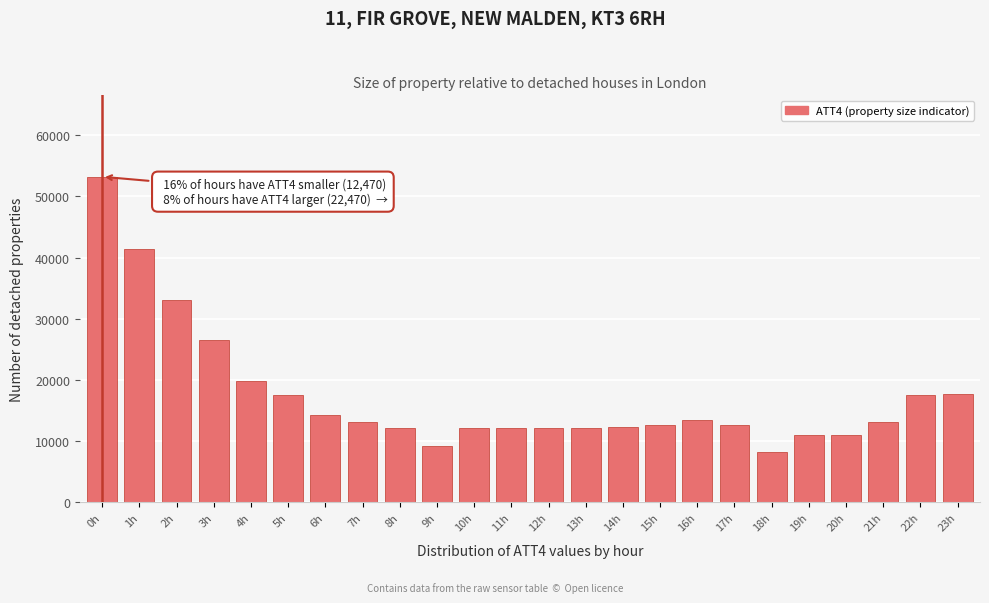

What is the average value?

17471